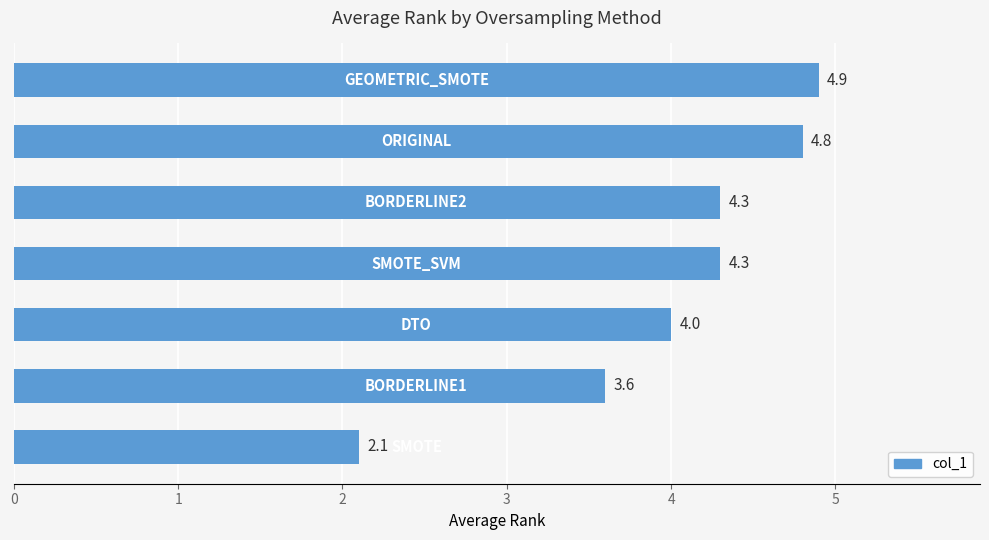

What is the sum of all values?

28.0